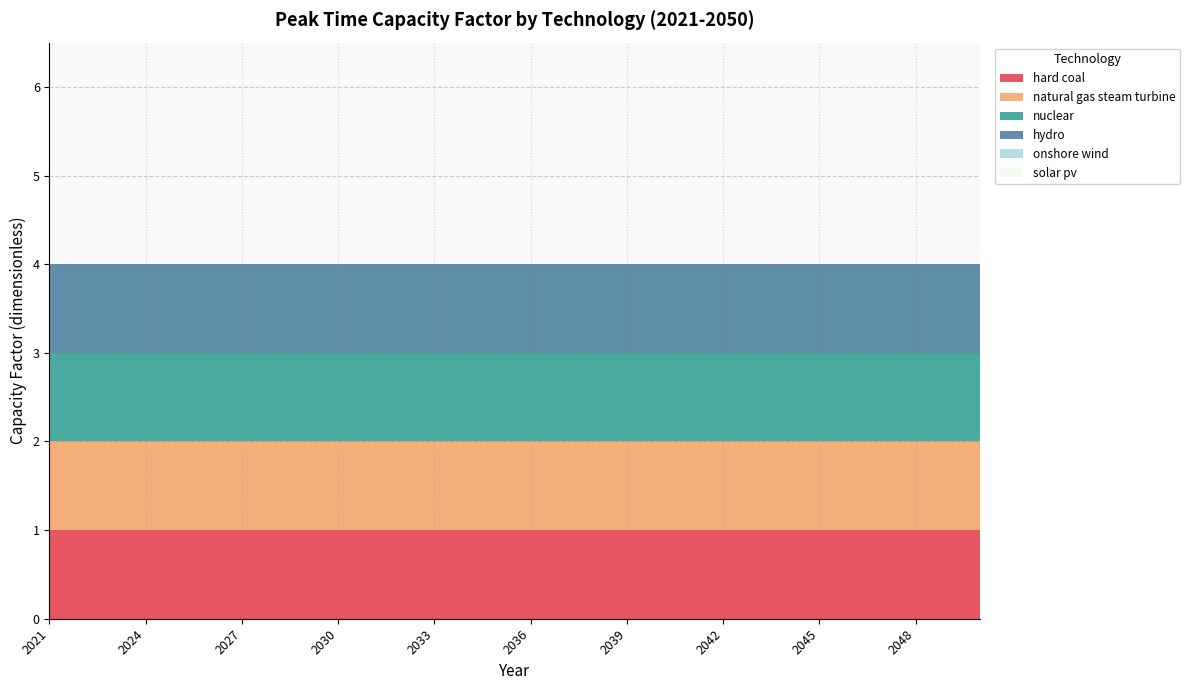

Reading left to right, what are all the values shown in this chart?

hard coal: 2021=1	2022=1	2023=1	2024=1	2025=1	2026=1	2027=1	2028=1	2029=1	2030=1	2031=1	2032=1	2033=1	2034=1	2035=1	2036=1	2037=1	2038=1	2039=1	2040=1	2041=1	2042=1	2043=1	2044=1	2045=1	2046=1	2047=1	2048=1	2049=1	2050=1
natural gas steam turbine: 2021=1	2022=1	2023=1	2024=1	2025=1	2026=1	2027=1	2028=1	2029=1	2030=1	2031=1	2032=1	2033=1	2034=1	2035=1	2036=1	2037=1	2038=1	2039=1	2040=1	2041=1	2042=1	2043=1	2044=1	2045=1	2046=1	2047=1	2048=1	2049=1	2050=1
nuclear: 2021=1	2022=1	2023=1	2024=1	2025=1	2026=1	2027=1	2028=1	2029=1	2030=1	2031=1	2032=1	2033=1	2034=1	2035=1	2036=1	2037=1	2038=1	2039=1	2040=1	2041=1	2042=1	2043=1	2044=1	2045=1	2046=1	2047=1	2048=1	2049=1	2050=1
hydro: 2021=1	2022=1	2023=1	2024=1	2025=1	2026=1	2027=1	2028=1	2029=1	2030=1	2031=1	2032=1	2033=1	2034=1	2035=1	2036=1	2037=1	2038=1	2039=1	2040=1	2041=1	2042=1	2043=1	2044=1	2045=1	2046=1	2047=1	2048=1	2049=1	2050=1
onshore wind: 2021=0	2022=0	2023=0	2024=0	2025=0	2026=0	2027=0	2028=0	2029=0	2030=0	2031=0	2032=0	2033=0	2034=0	2035=0	2036=0	2037=0	2038=0	2039=0	2040=0	2041=0	2042=0	2043=0	2044=0	2045=0	2046=0	2047=0	2048=0	2049=0	2050=0
solar pv: 2021=0	2022=0	2023=0	2024=0	2025=0	2026=0	2027=0	2028=0	2029=0	2030=0	2031=0	2032=0	2033=0	2034=0	2035=0	2036=0	2037=0	2038=0	2039=0	2040=0	2041=0	2042=0	2043=0	2044=0	2045=0	2046=0	2047=0	2048=0	2049=0	2050=0